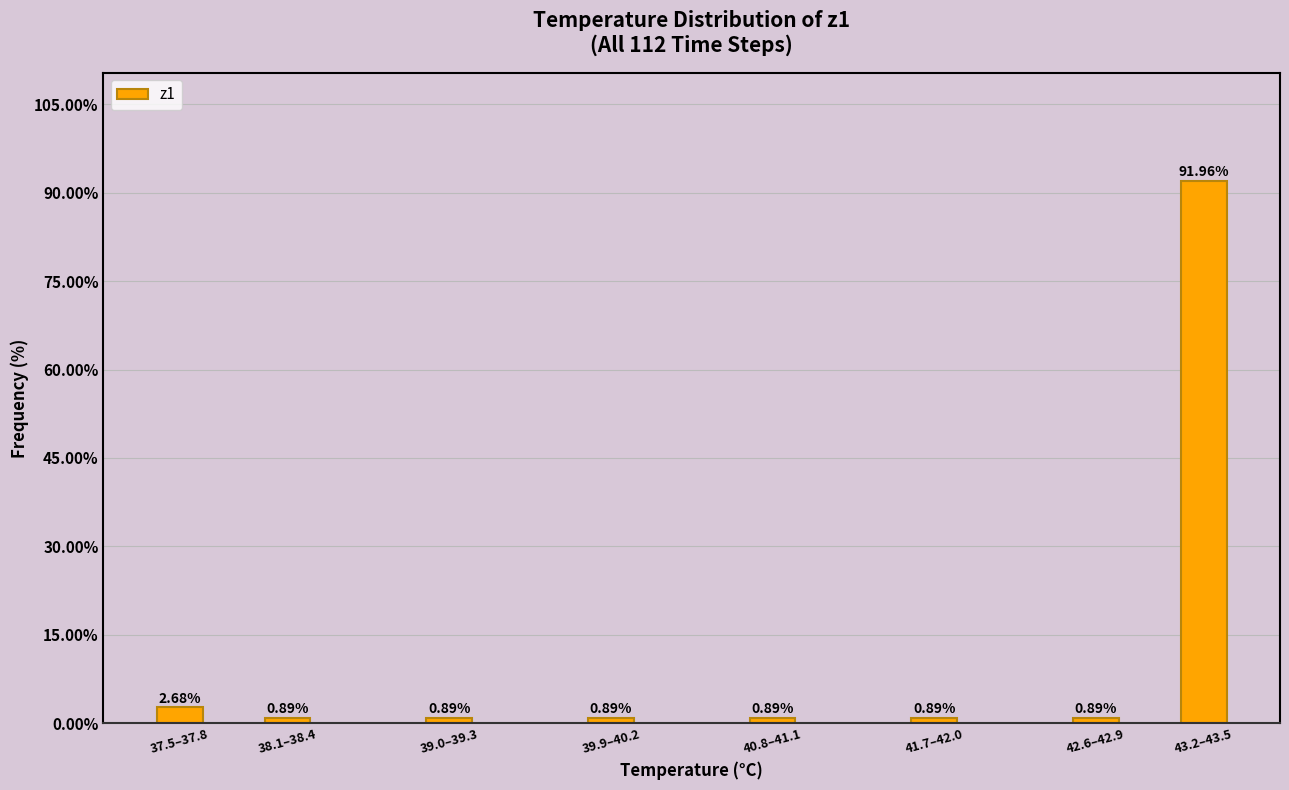

What is the difference between the second highest and minimum values?

1.8